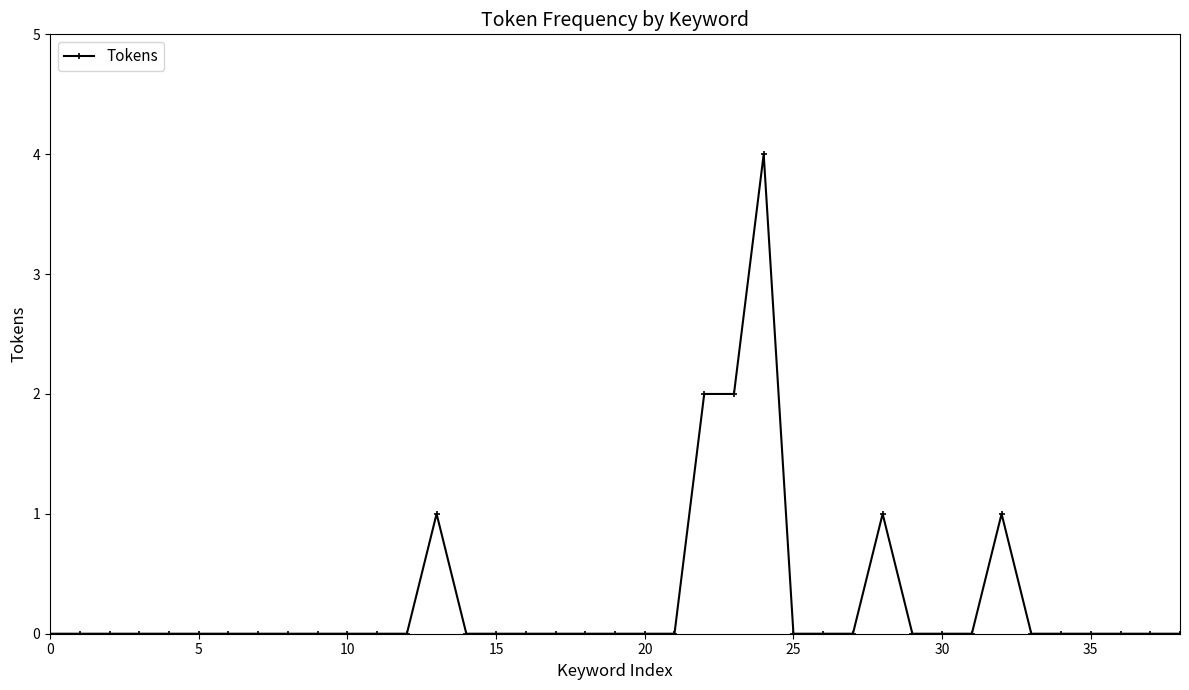

How many lines are shown in the chart?

1